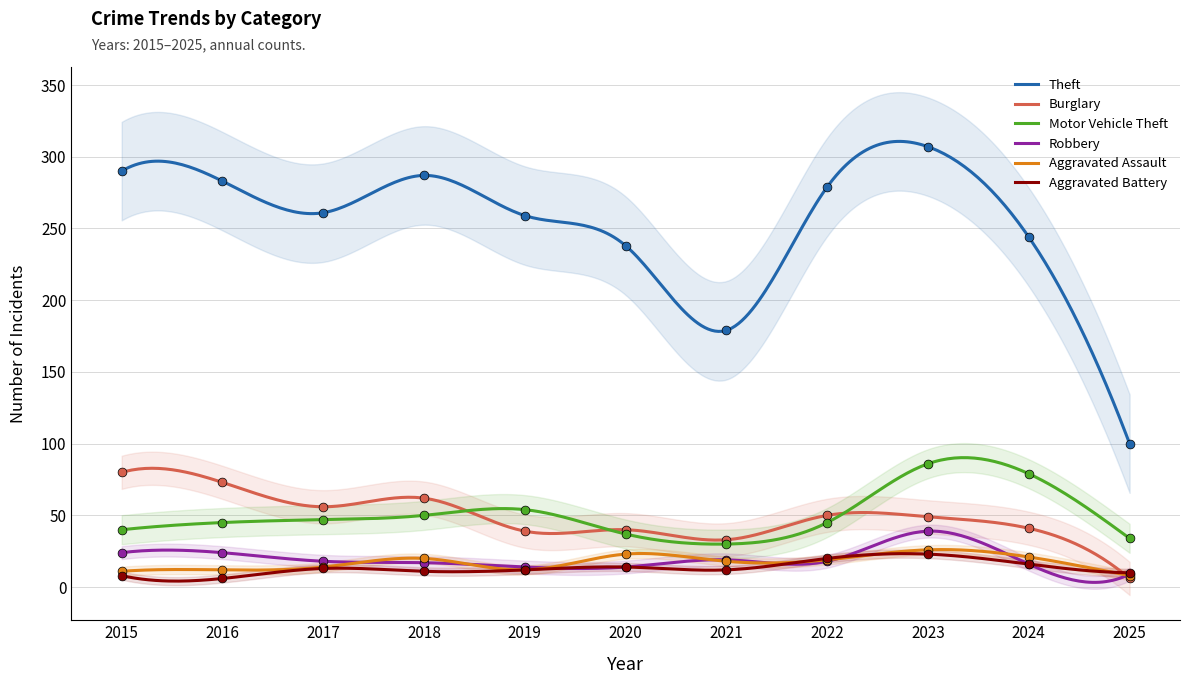

Which series has the largest total across all categories?

Theft